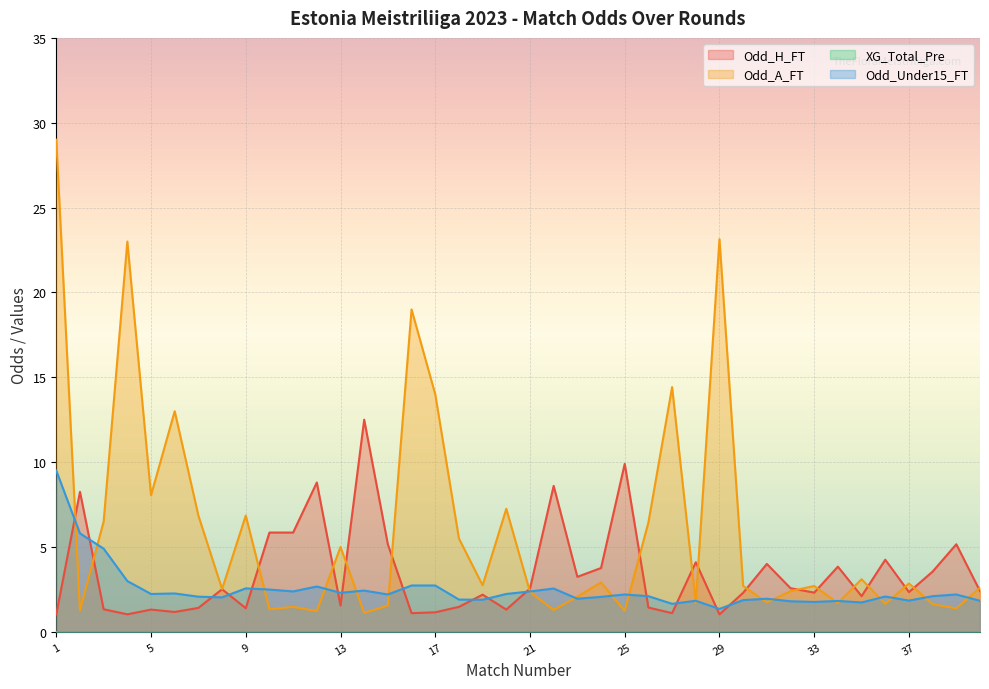

Which series has the widest spread of values?

Odd_A_FT